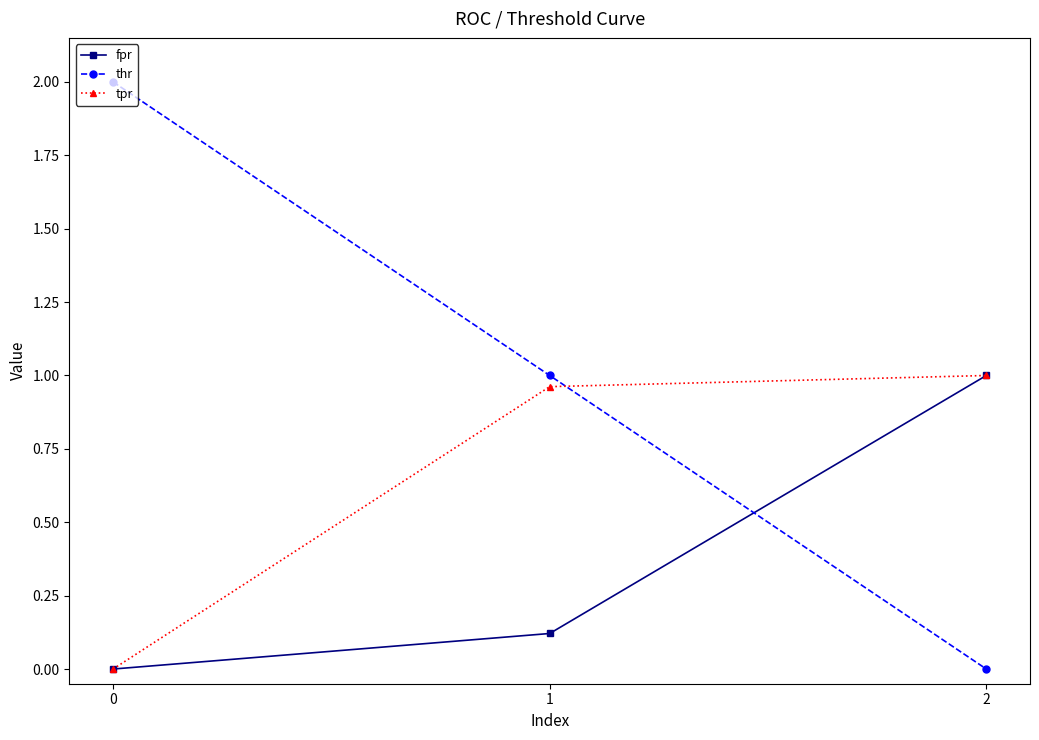

How many data points does each series have?

3